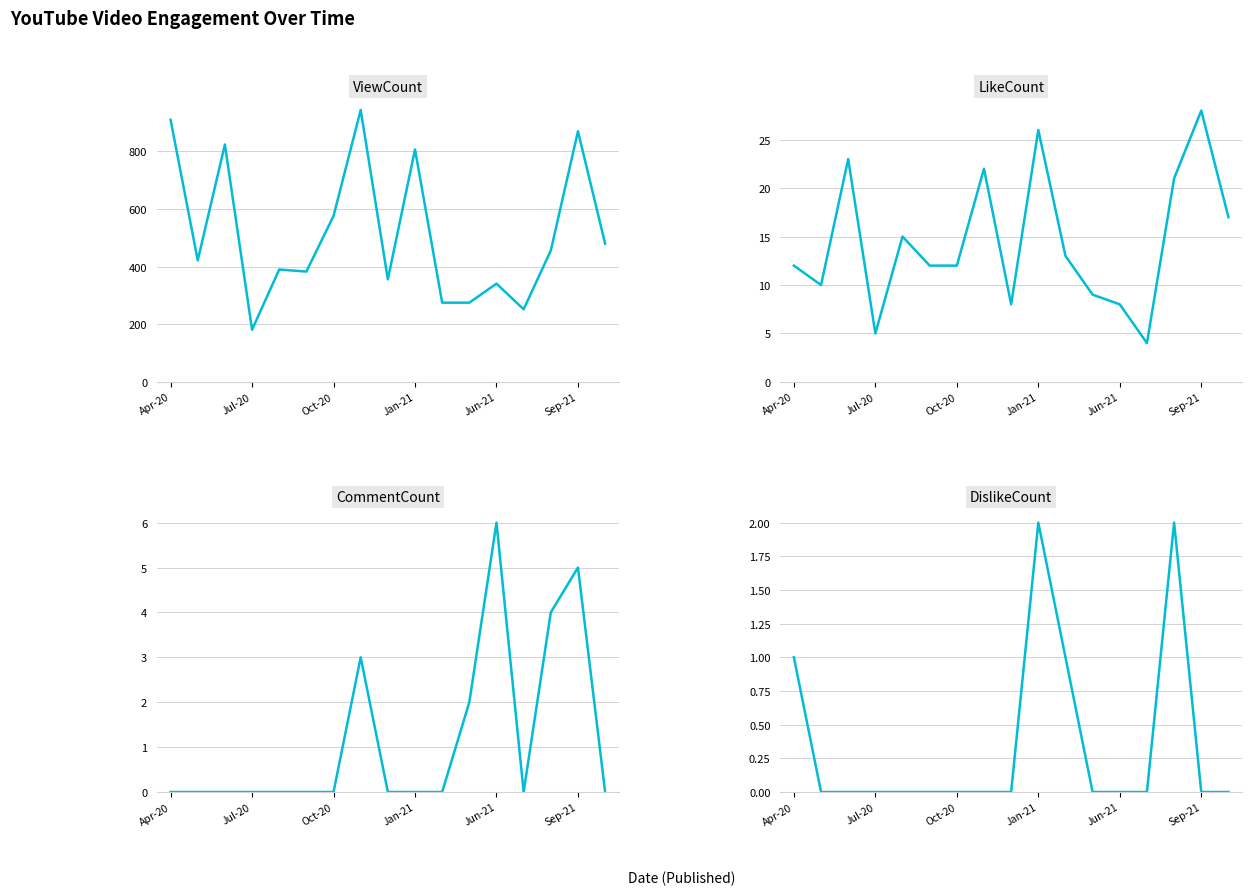

How many data points does each series have?

17